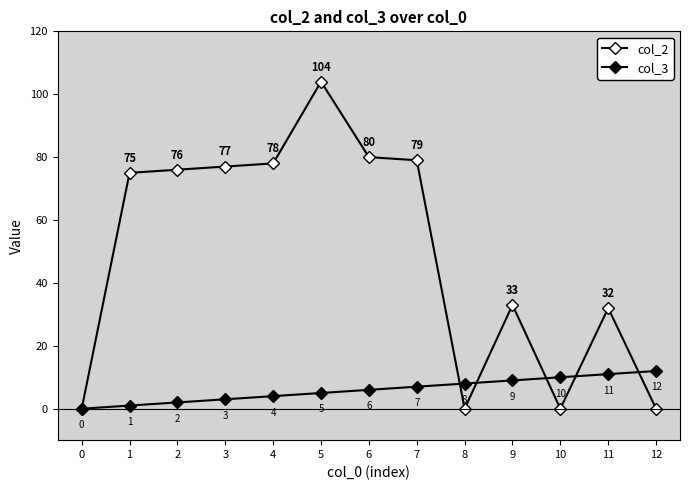

How many positive values does the col_2 series have?

9